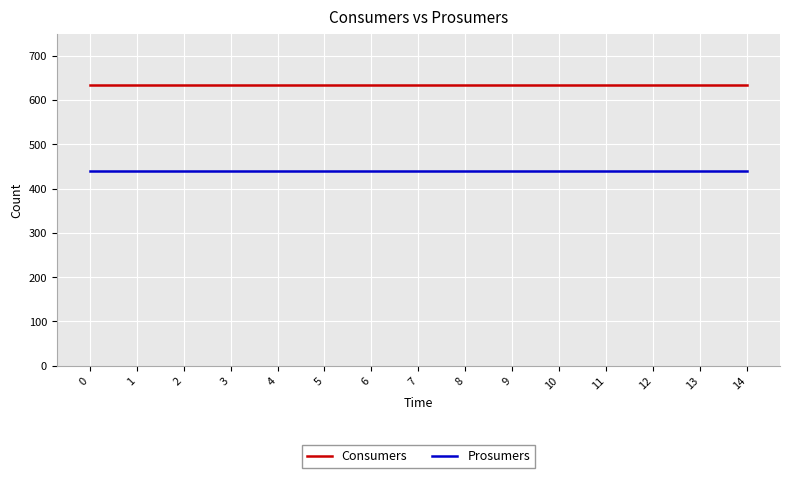

True or false: Prosumers and Consumers cross at least once.

False